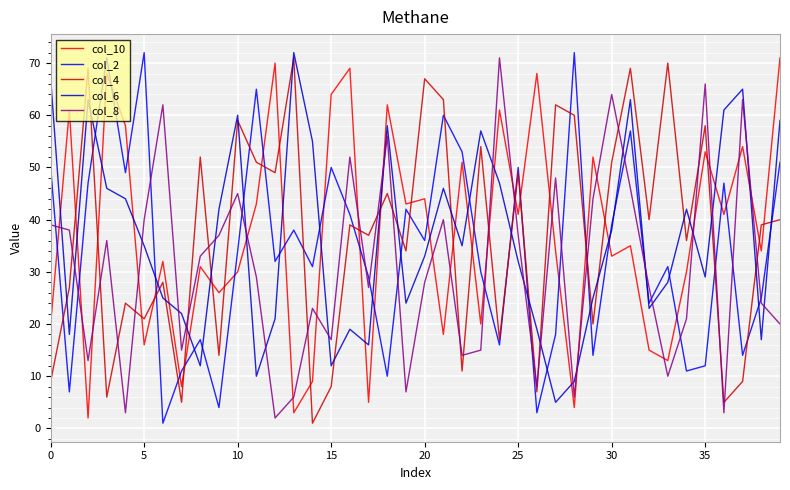

What are all the series names shown in the legend?

col_10, col_2, col_4, col_6, col_8